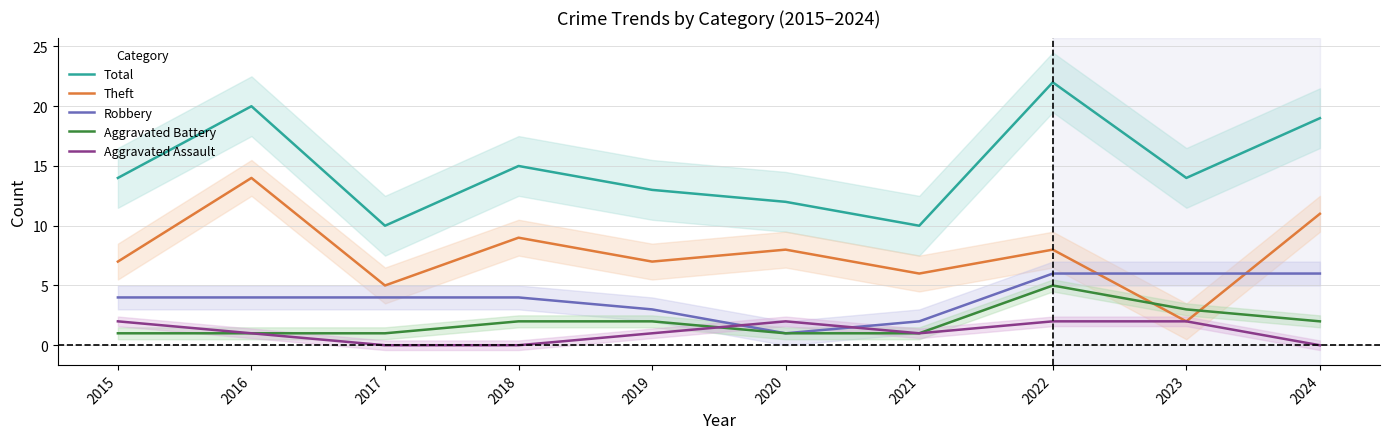

How many data points in Total are less than 14?

4